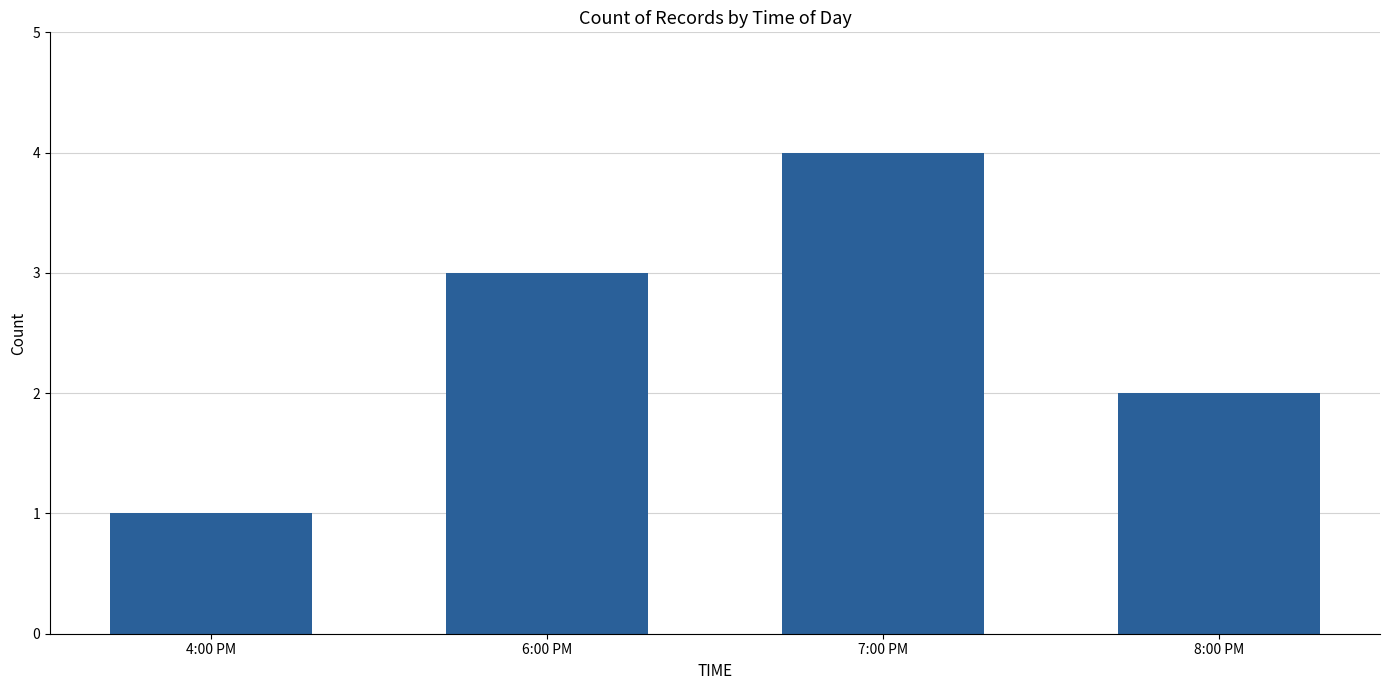

Is it true that the value at 8:00 PM is 3?

False